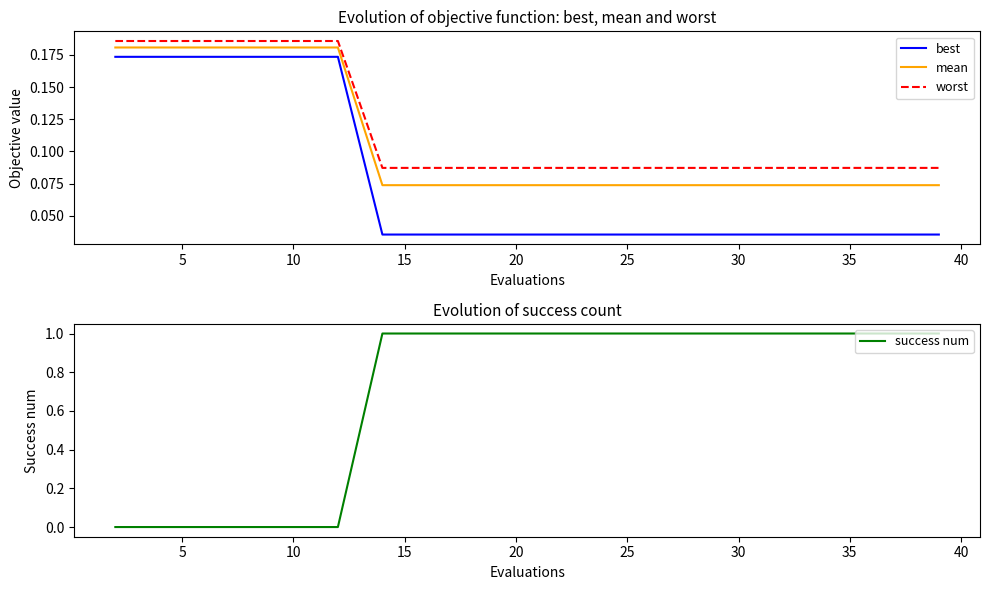

Reading left to right, list all the values displayed in this chart.

best: 0.2	0.2	0.2	0.2	0.2	0.2	0.0	0.0	0.0	0.0	0.0	0.0	0.0	0.0	0.0	0.0	0.0	0.0	0.0	0.0
mean: 0.2	0.2	0.2	0.2	0.2	0.2	0.1	0.1	0.1	0.1	0.1	0.1	0.1	0.1	0.1	0.1	0.1	0.1	0.1	0.1
worst: 0.2	0.2	0.2	0.2	0.2	0.2	0.1	0.1	0.1	0.1	0.1	0.1	0.1	0.1	0.1	0.1	0.1	0.1	0.1	0.1
success num: 0.0	0.0	0.0	0.0	0.0	0.0	1.0	1.0	1.0	1.0	1.0	1.0	1.0	1.0	1.0	1.0	1.0	1.0	1.0	1.0